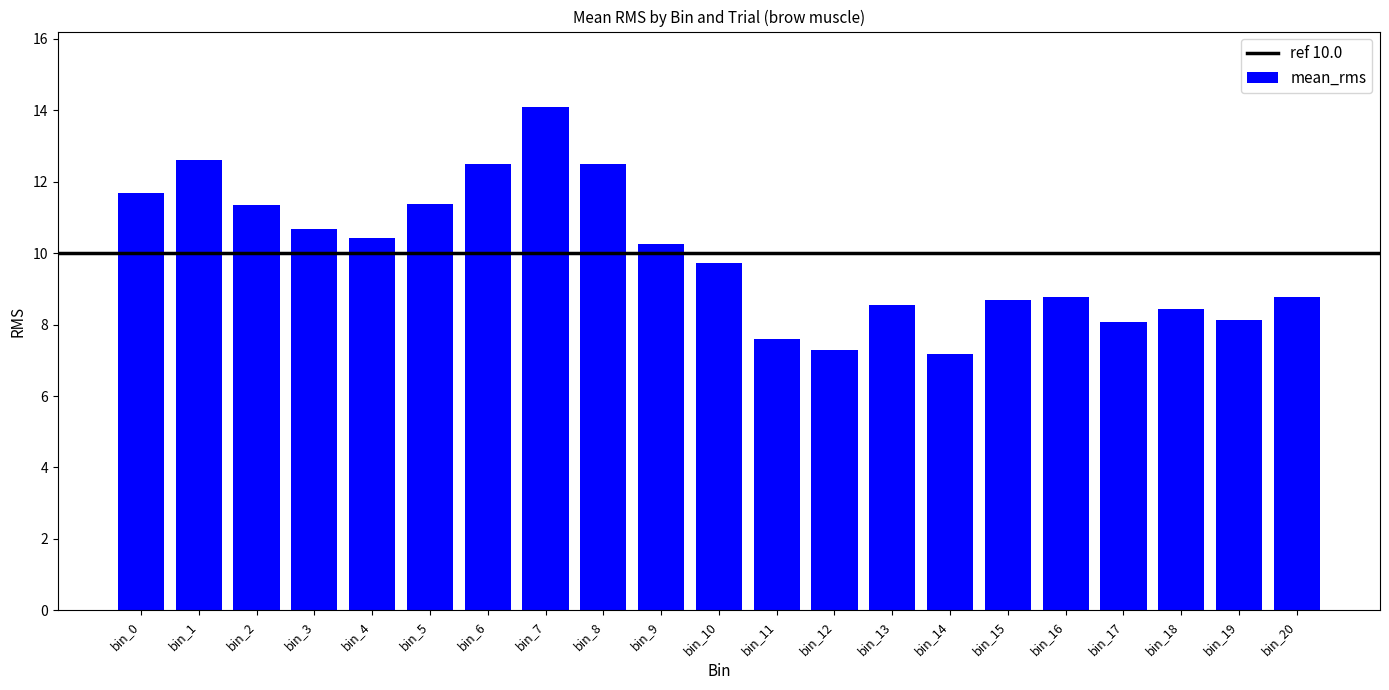

Reading left to right, transcribe all the data shown in this chart.

bin_0=11.7	bin_1=12.6	bin_2=11.4	bin_3=10.7	bin_4=10.4	bin_5=11.4	bin_6=12.5	bin_7=14.1	bin_8=12.5	bin_9=10.3	bin_10=9.7	bin_11=7.6	bin_12=7.3	bin_13=8.6	bin_14=7.2	bin_15=8.7	bin_16=8.8	bin_17=8.1	bin_18=8.4	bin_19=8.1	bin_20=8.8